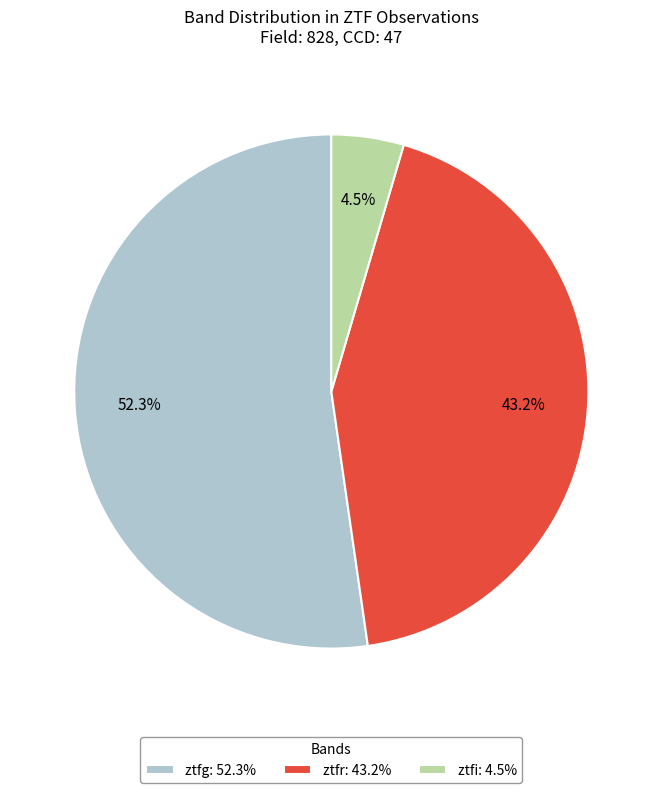

Which has a higher value, ztfr: 43.2% or ztfg: 52.3%?

ztfg: 52.3%